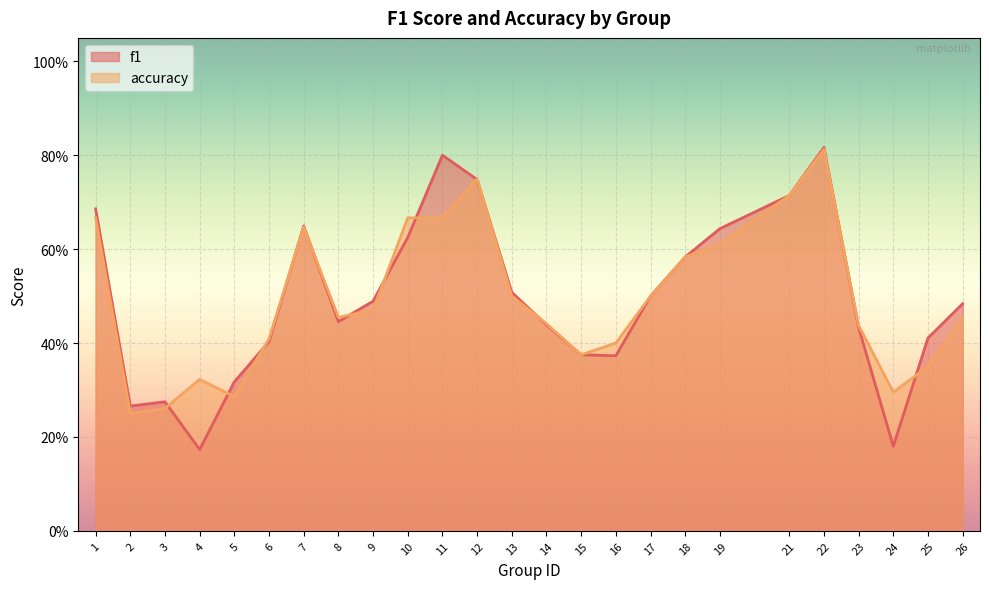

What is the sum of all f1 values?

12.3